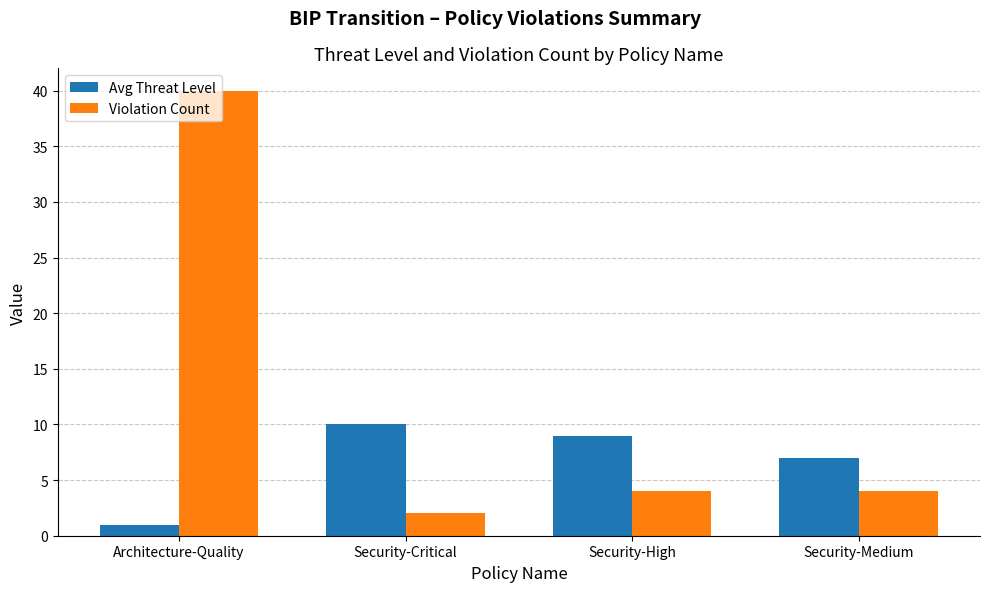

True or false: Avg Threat Level has a value of 5 at Security-High.

False